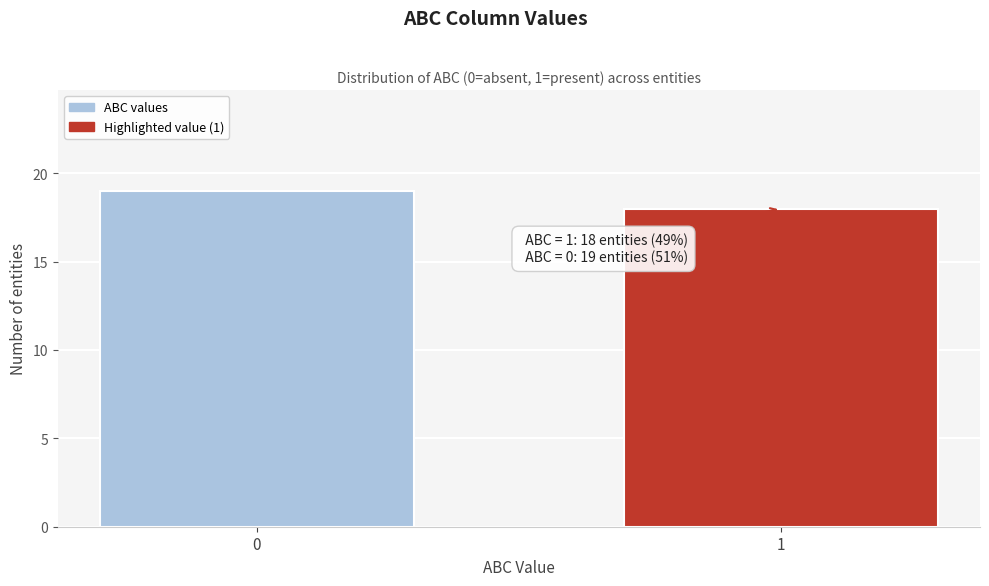

Reading left to right, transcribe all the data shown in this chart.

0=19	1=18